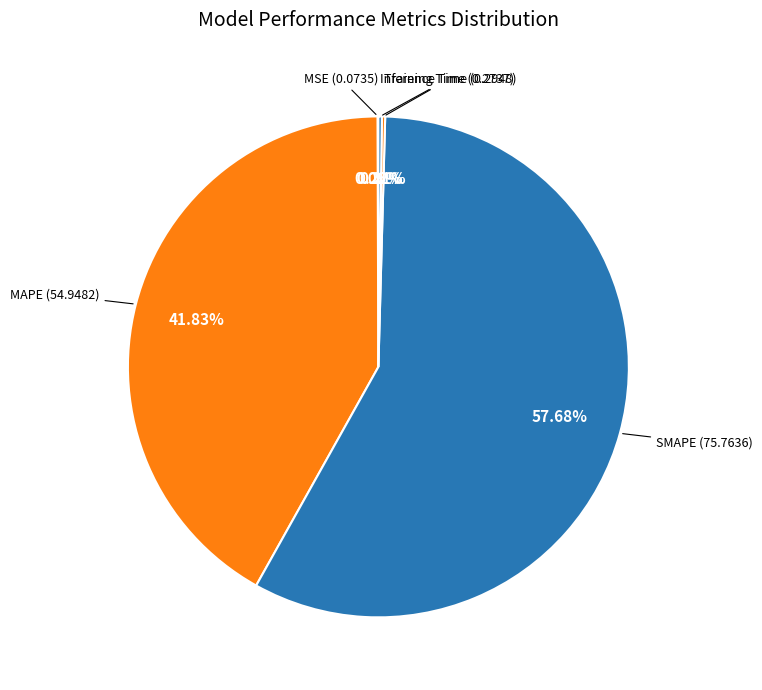

To the nearest percent, what is the average slice percentage?

20%